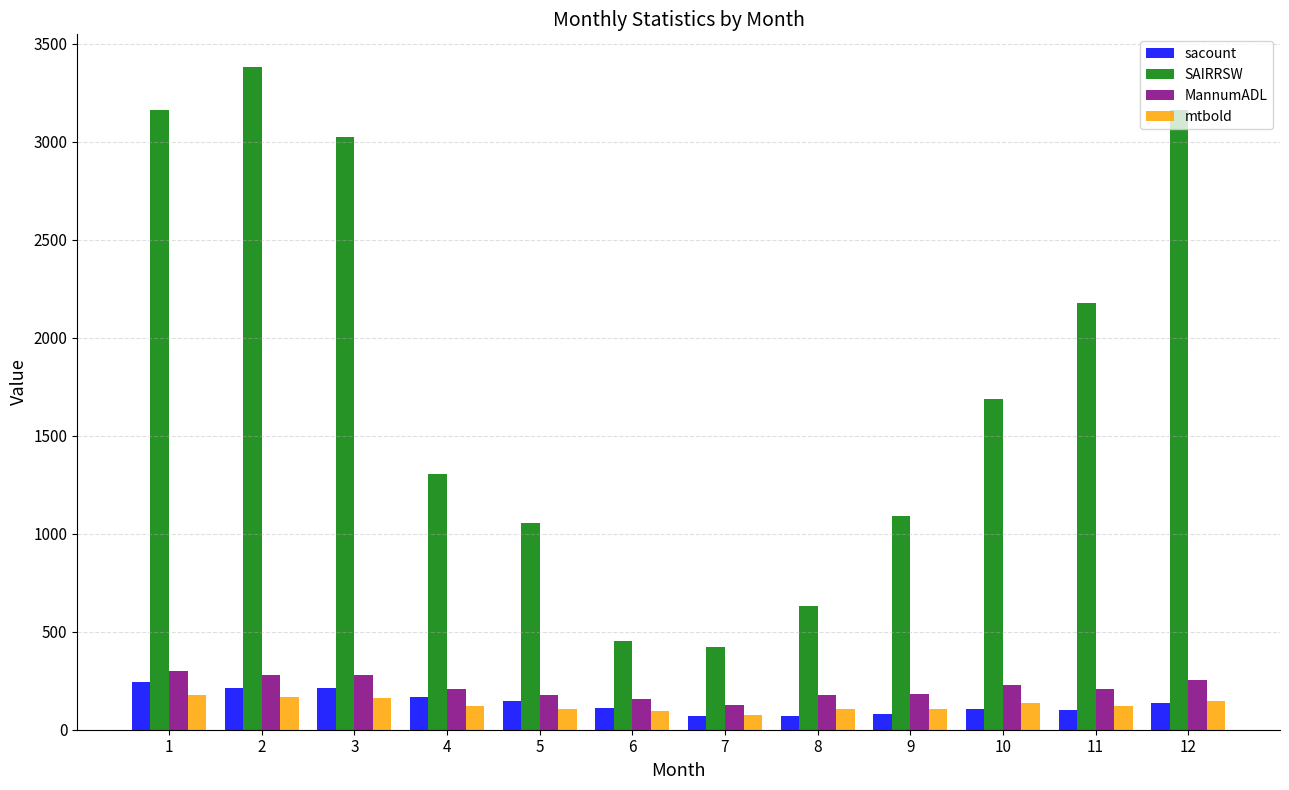

What is the maximum value shown in the chart?

3378